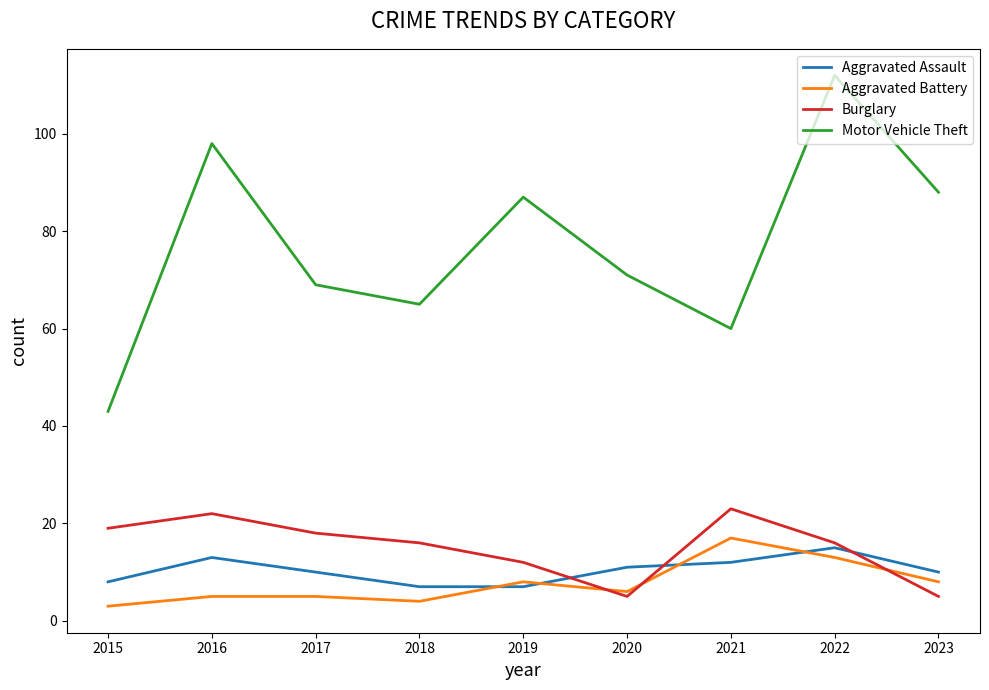

Which series has the largest total across all categories?

Motor Vehicle Theft